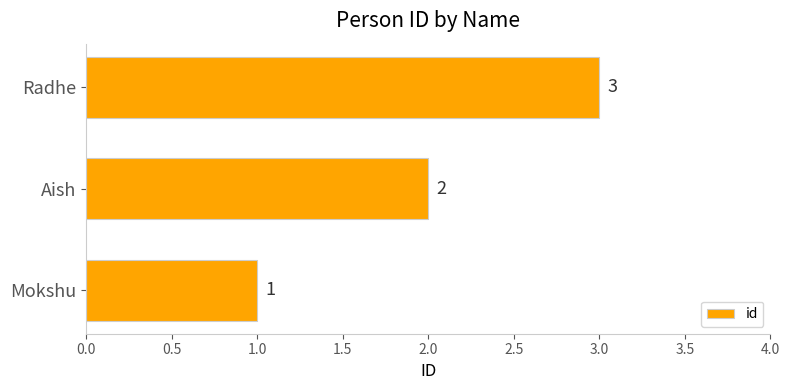

What is the difference between the maximum and minimum values?

2